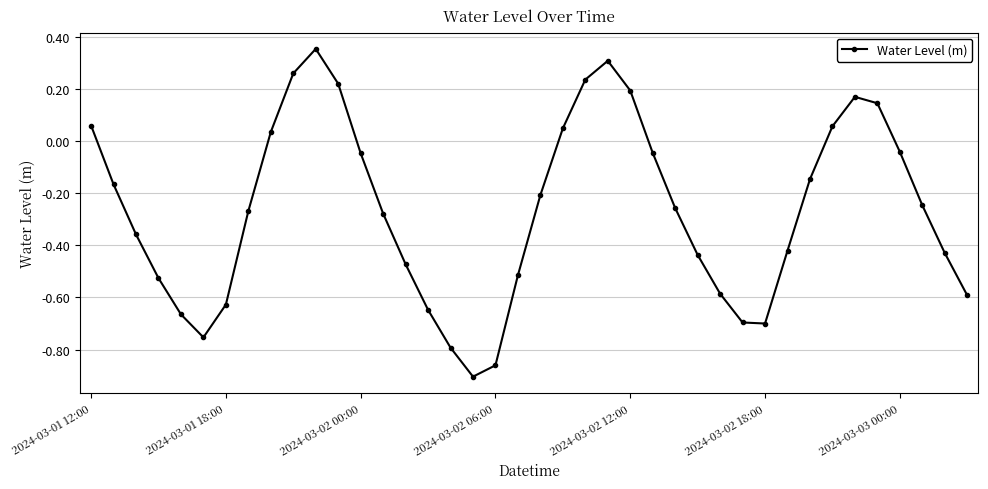

How many lines are shown in the chart?

1